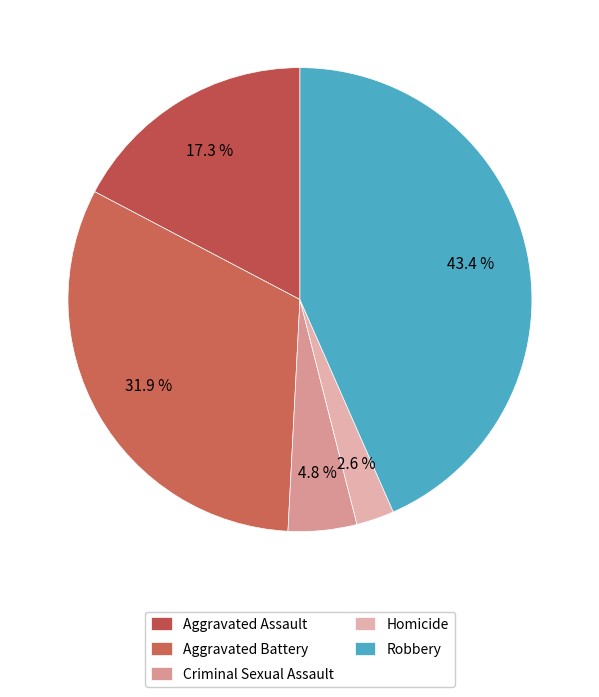

How many segments does this pie chart have?

5